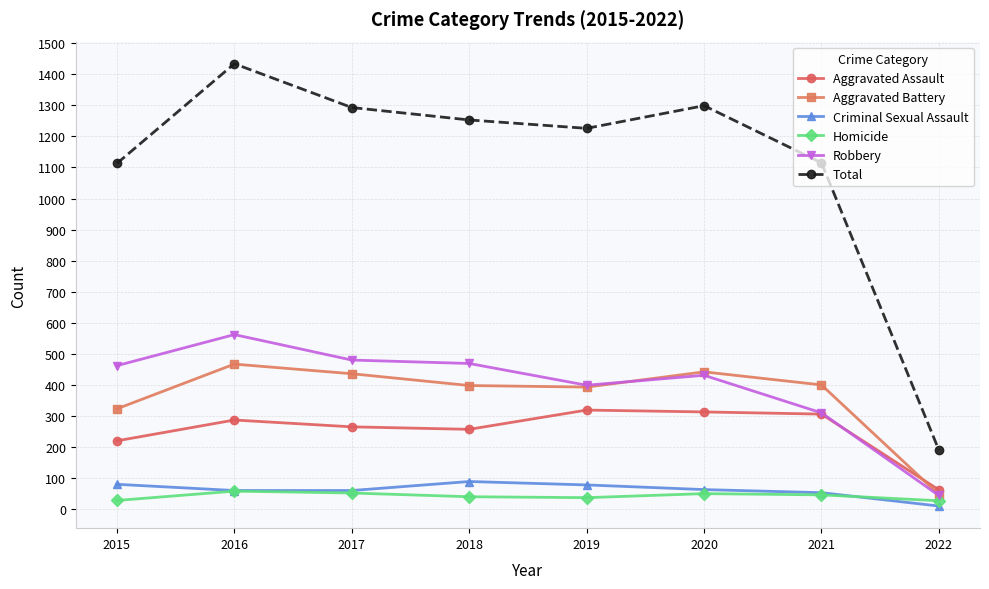

At which label is Aggravated Battery closest to 257?

2015